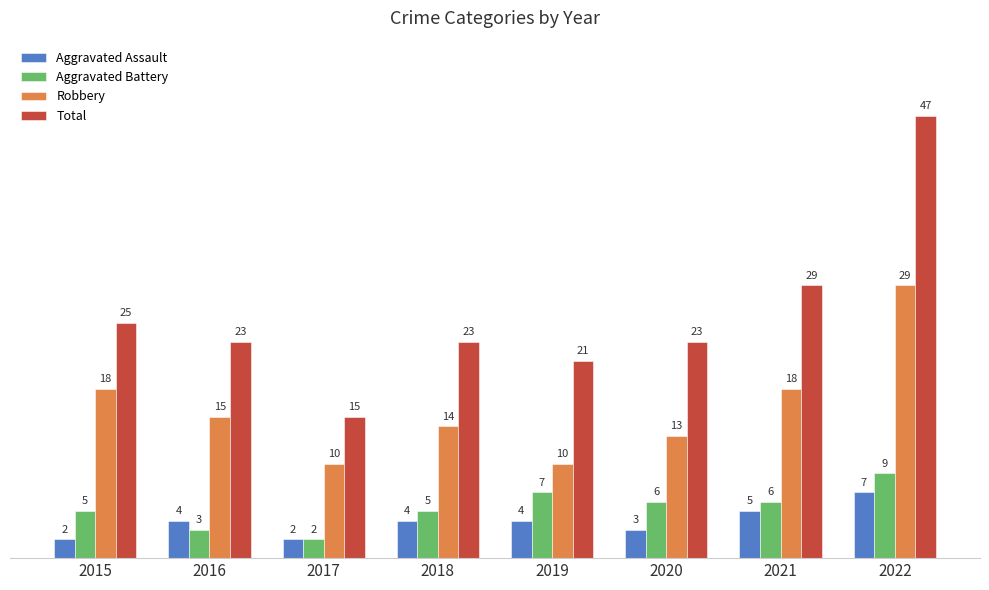

What is the difference between the Total values at 2018 and 2021?

6